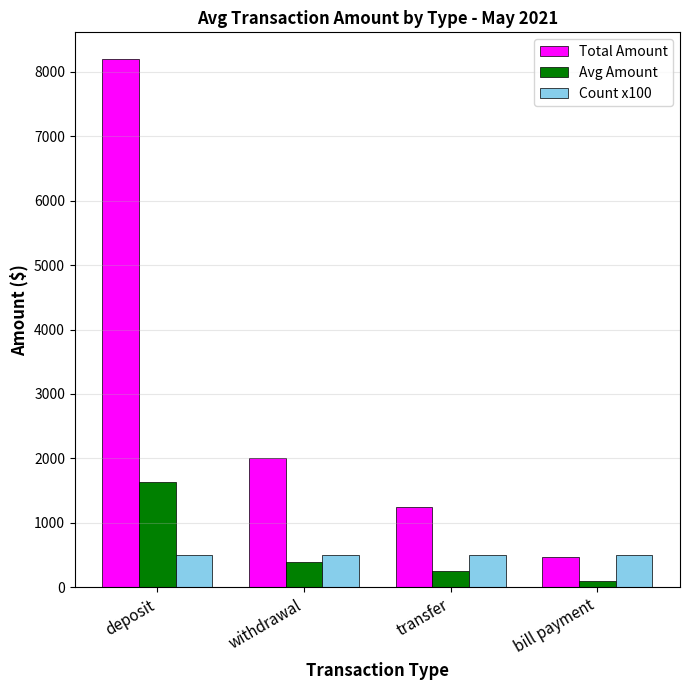

Is the value of Total Amount at transfer greater than the value of Avg Amount at bill payment?

Yes